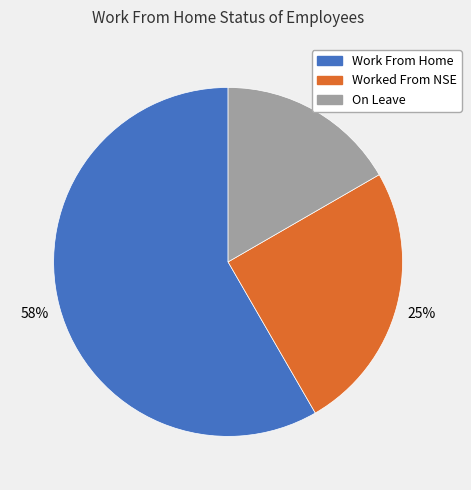

Rank the categories by value from highest to lowest.

Work From Home, Worked From NSE, On Leave